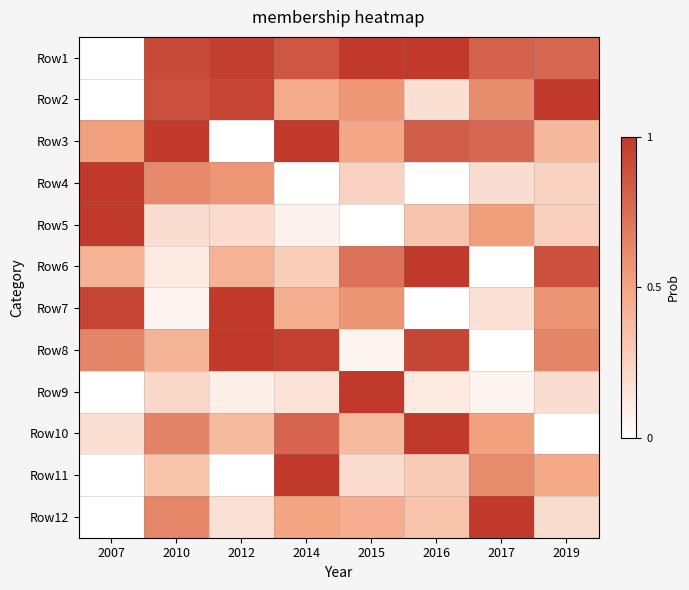

At how many categories does at least one series exceed 0?

8